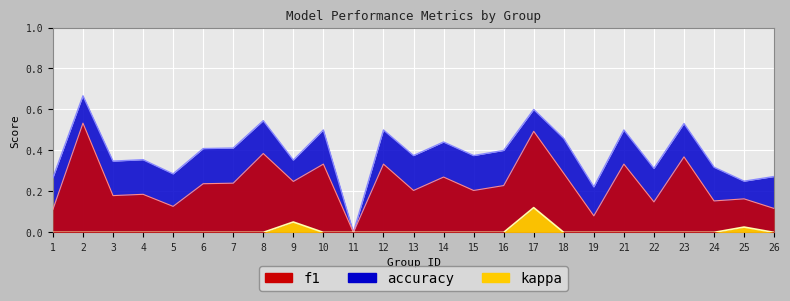

List the labels in order of f1_line value, smallest first.

11, 19, 1, 26, 5, 22, 24, 25, 3, 4, 13, 15, 16, 6, 7, 9, 14, 18, 10, 12, 21, 23, 8, 17, 2